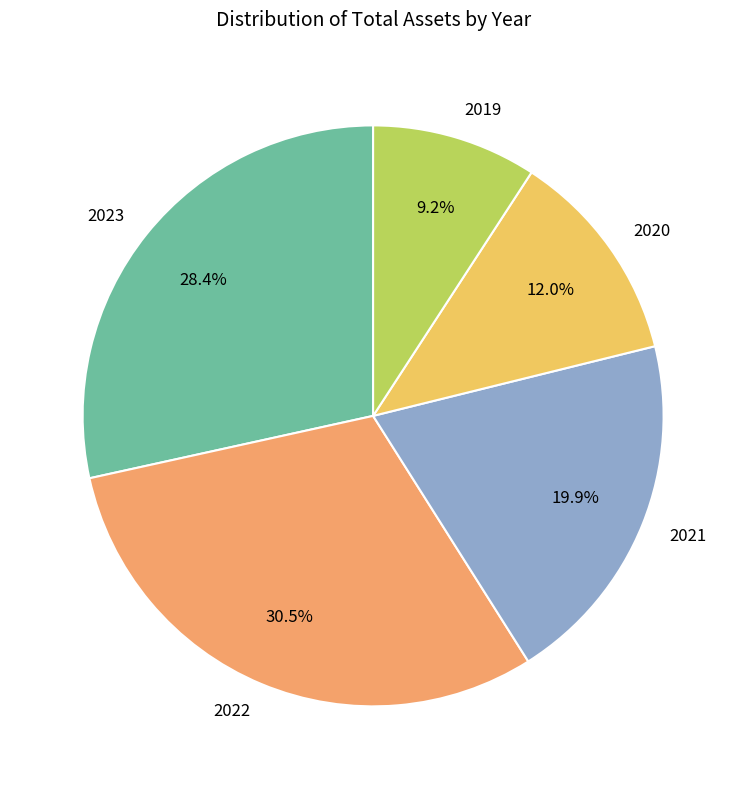

To the nearest percent, what percentage of the pie is 2023?

28%